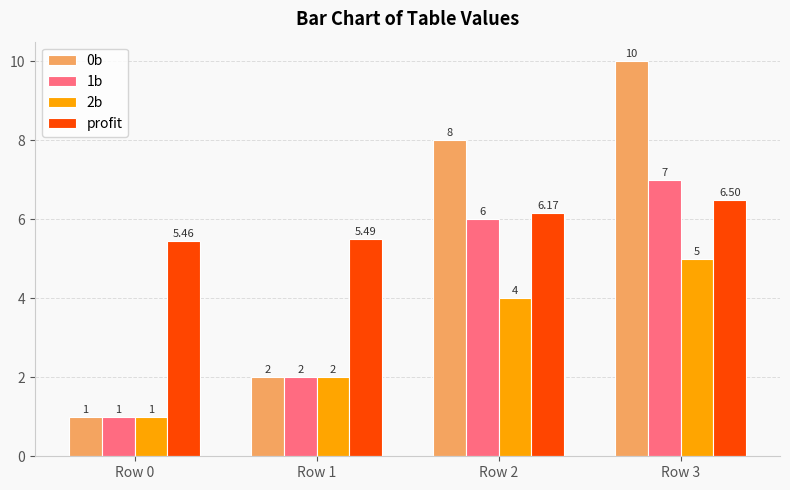

What is the value of the 1b bar at the 1st from the left?

1.0